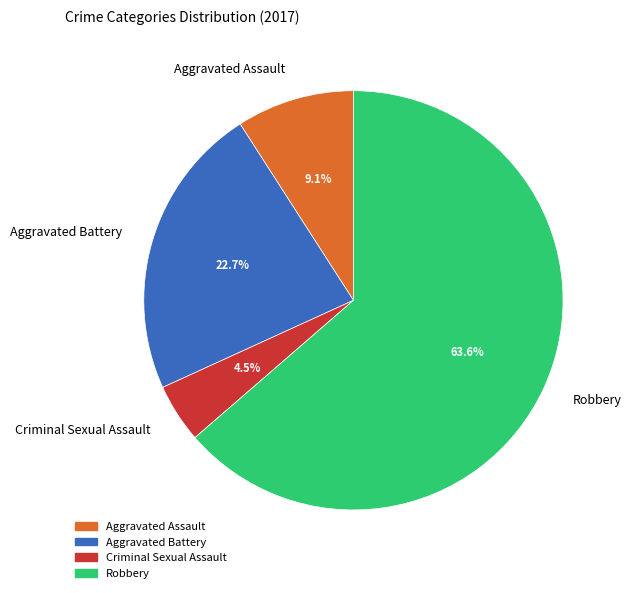

The Aggravated Assault slice represents 9% of the pie. True or false?

True